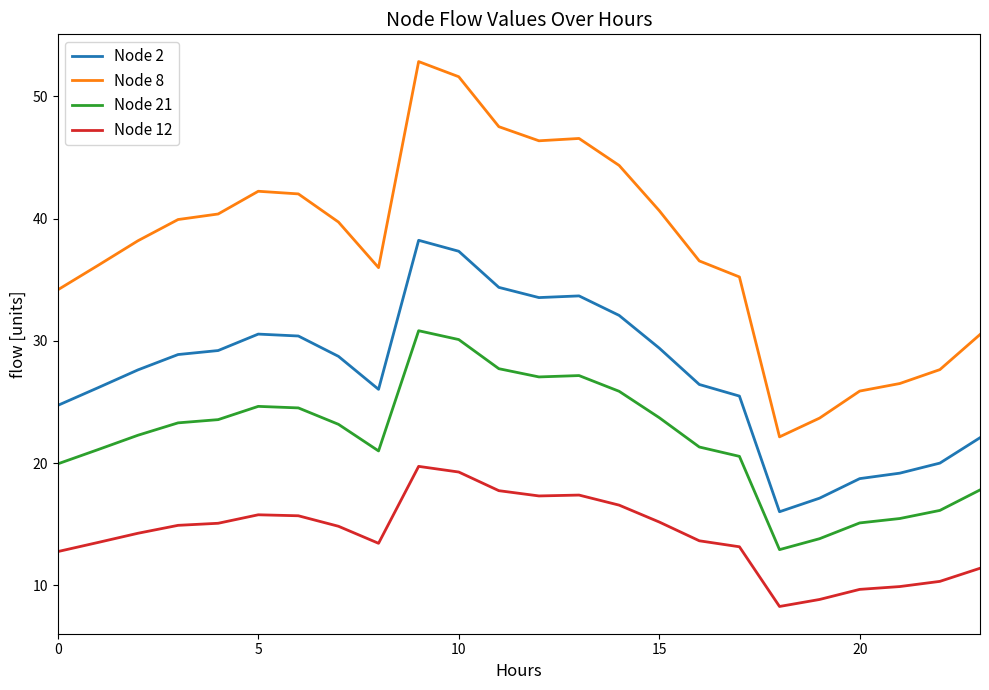

What is the difference between the maximum and minimum values in the Node 8 series?

30.7